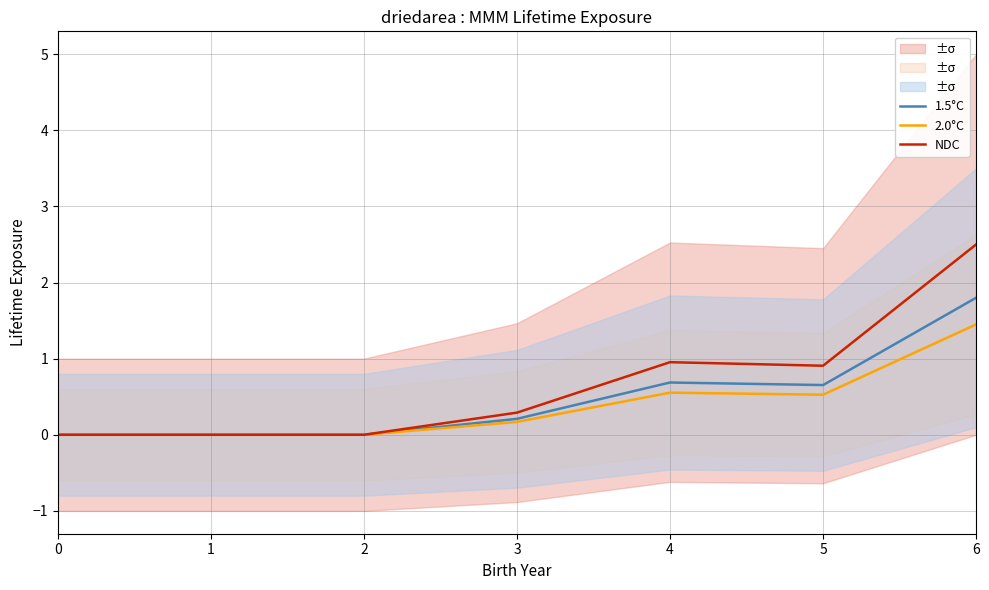

Is it true that 2.0°C equals 0.8 at 0?

False